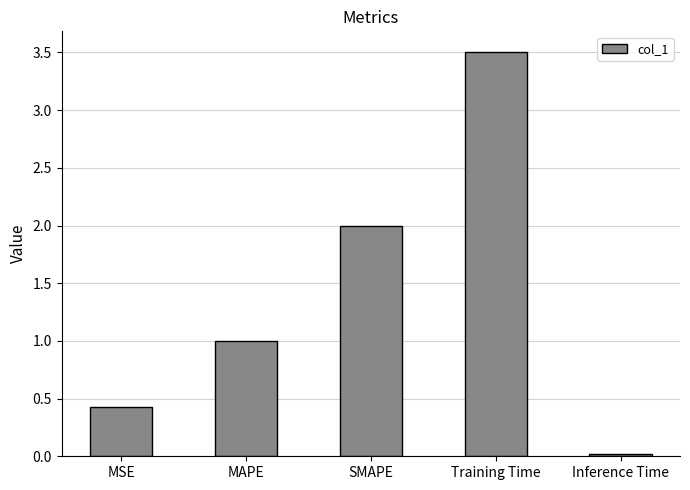

At which category does the chart reach its minimum across all series?

Inference Time